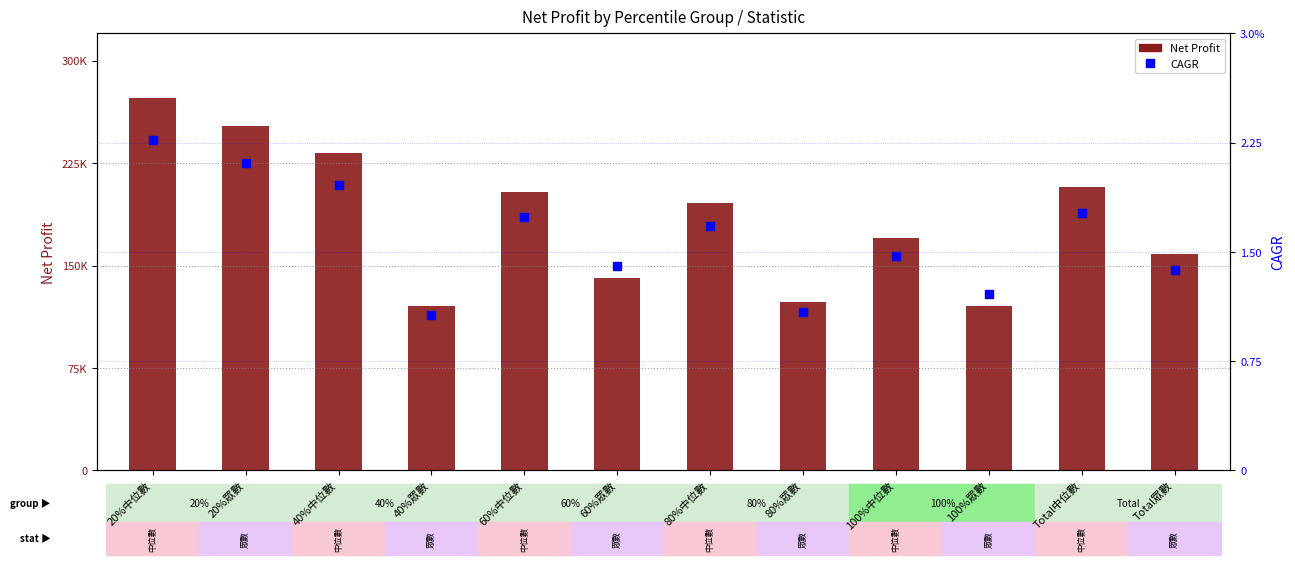

What is the total value across all series at Total中位數?

207421.8